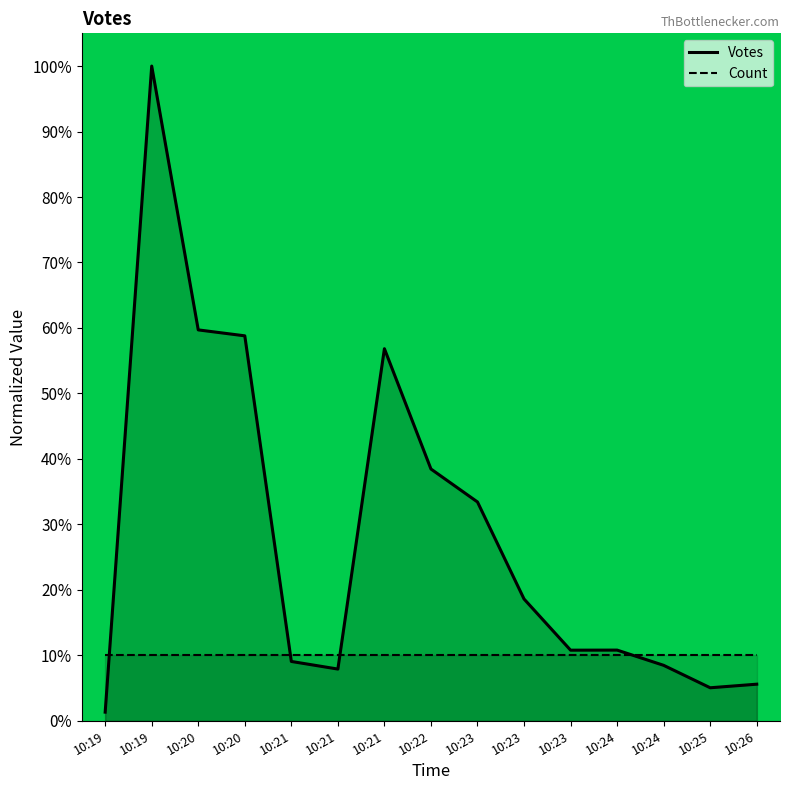

Reading right to left, extract all data points from this chart.

10:26=5.6	10:25=5.0	10:24=8.5	10:24=10.8	10:23=10.8	10:23=18.6	10:23=33.4	10:22=38.5	10:21=56.8	10:21=7.9	10:21=9.1	10:20=58.8	10:20=59.7	10:19=100.0	10:19=1.3